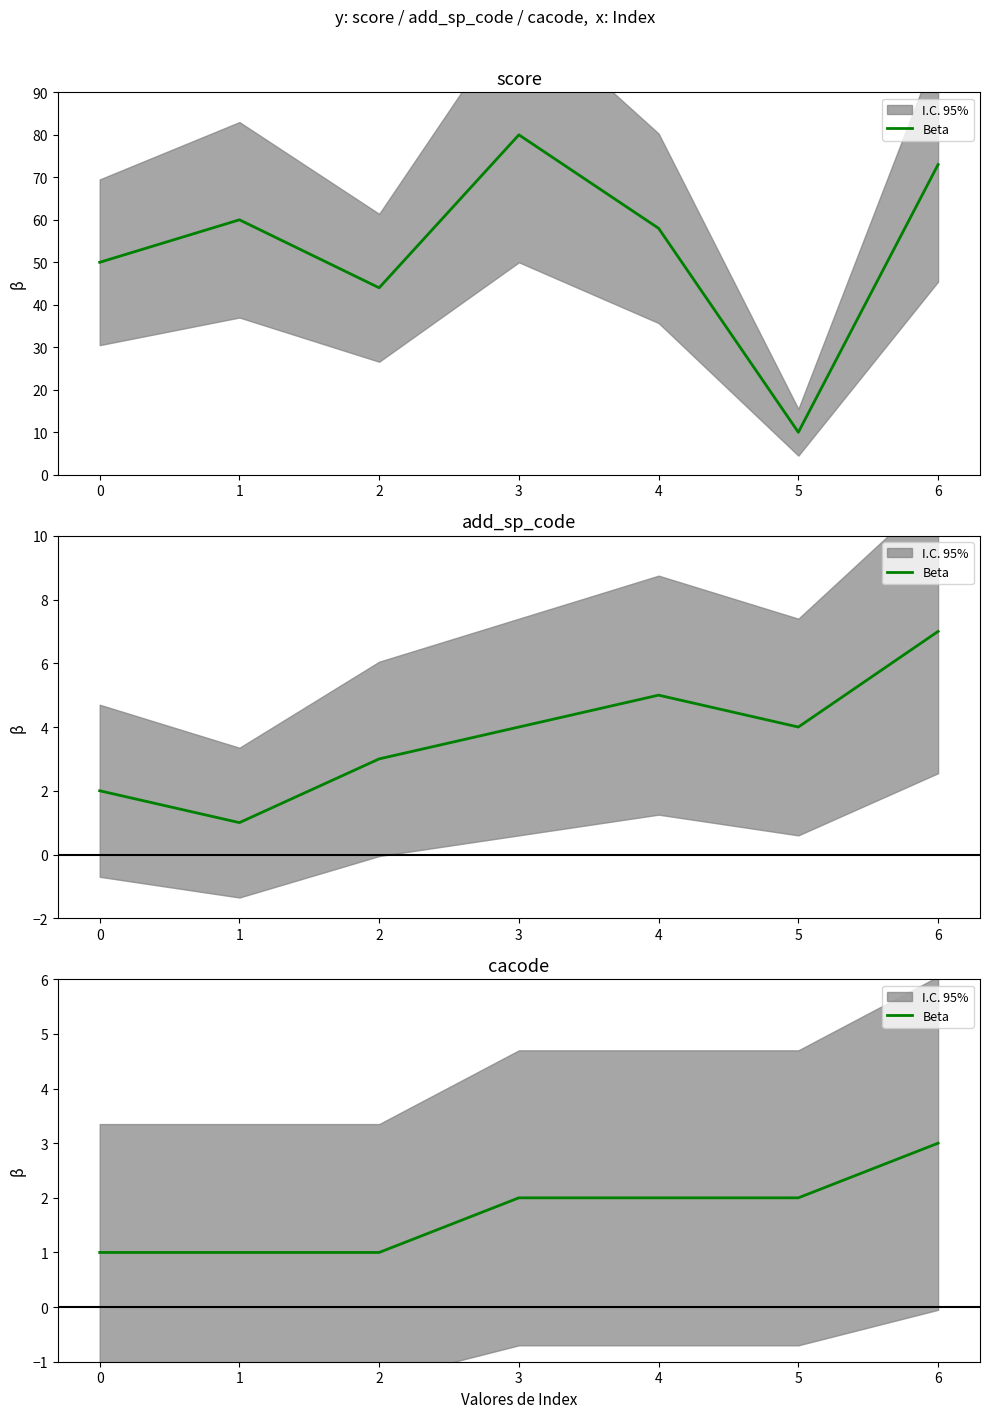

Rank the categories by value from highest to lowest.

6, 3, 4, 5, 0, 1, 2